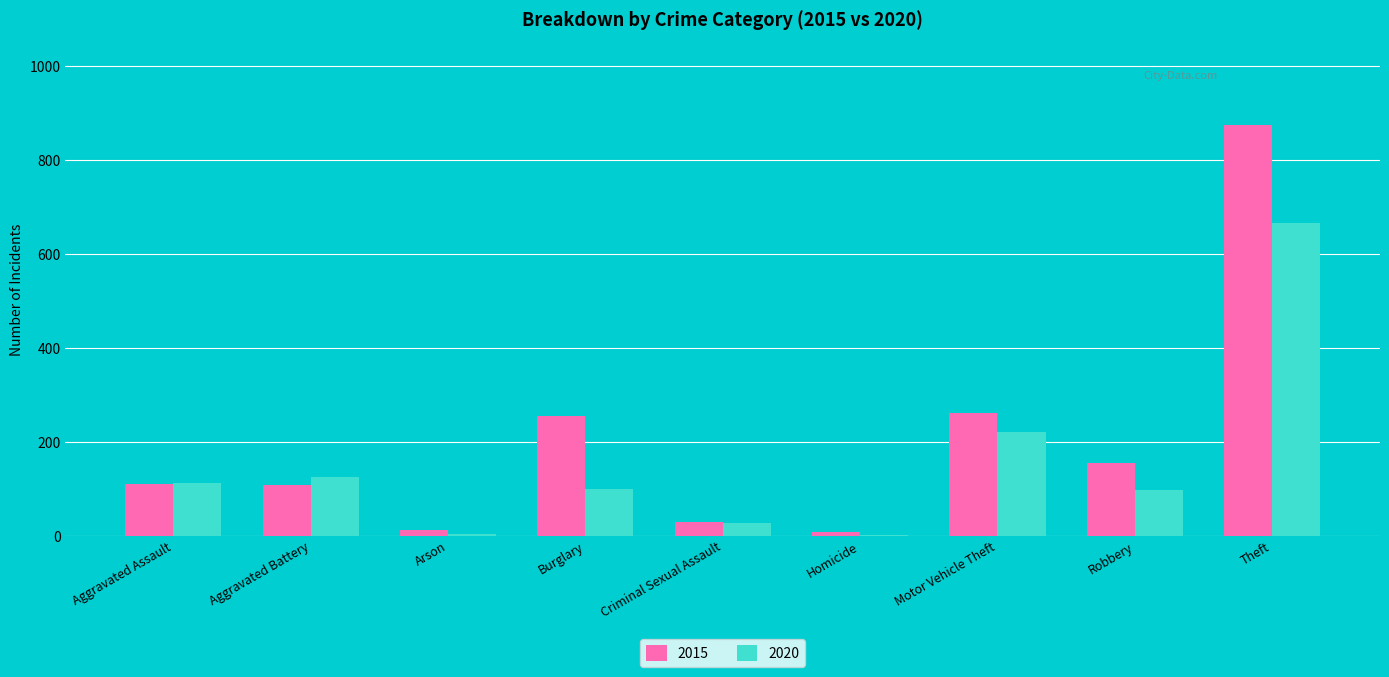

At which category is the sum across all series the highest?

Theft